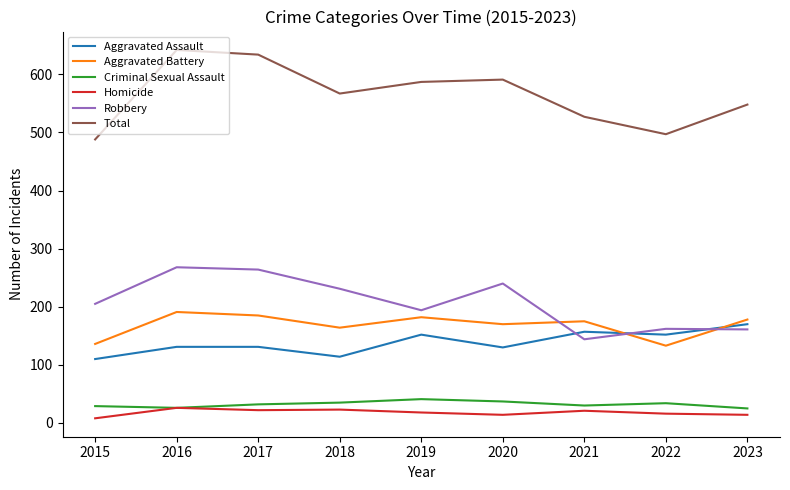

Which series has the largest total across all categories?

Total